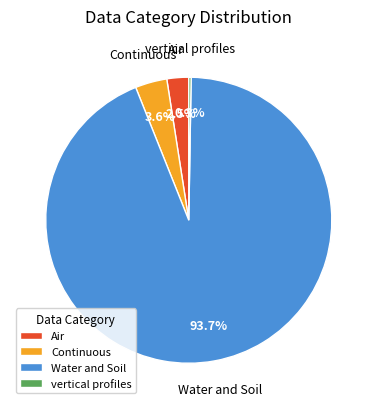

Which slice is the largest?

Water and Soil